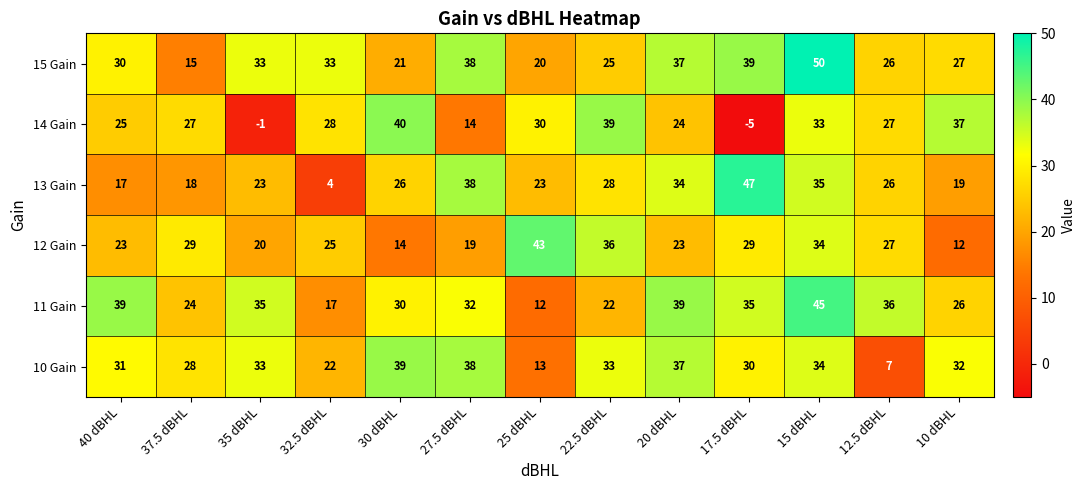

At how many categories does at least one series exceed 45?

2